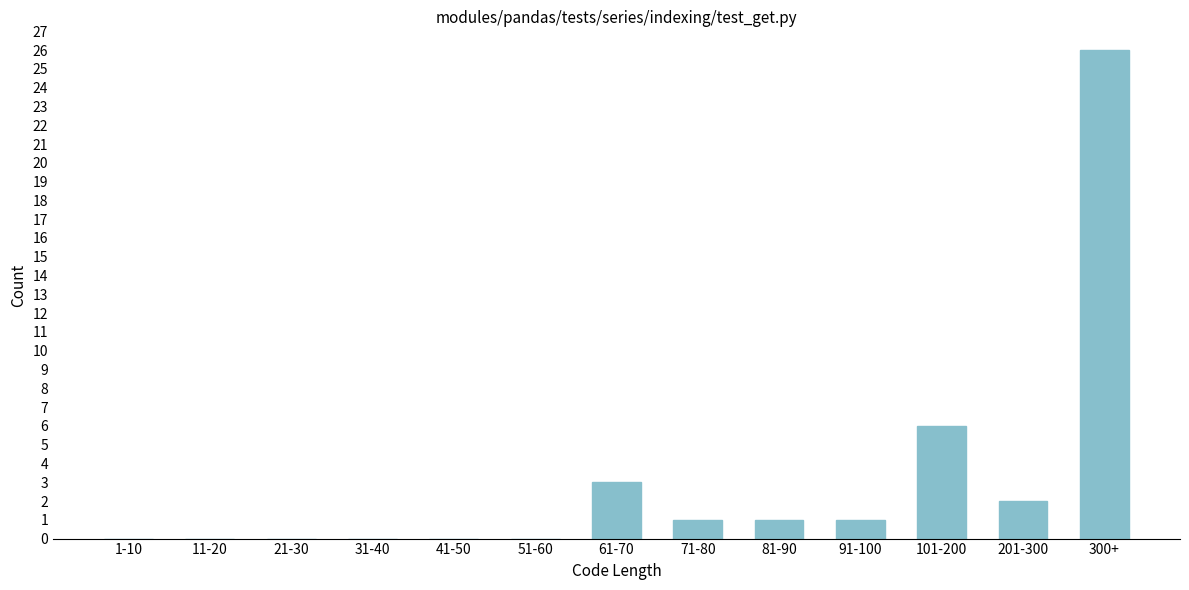

Reading left to right, what are all the values shown in this chart?

1-10=0	11-20=0	21-30=0	31-40=0	41-50=0	51-60=0	61-70=3	71-80=1	81-90=1	91-100=1	101-200=6	201-300=2	300+=26